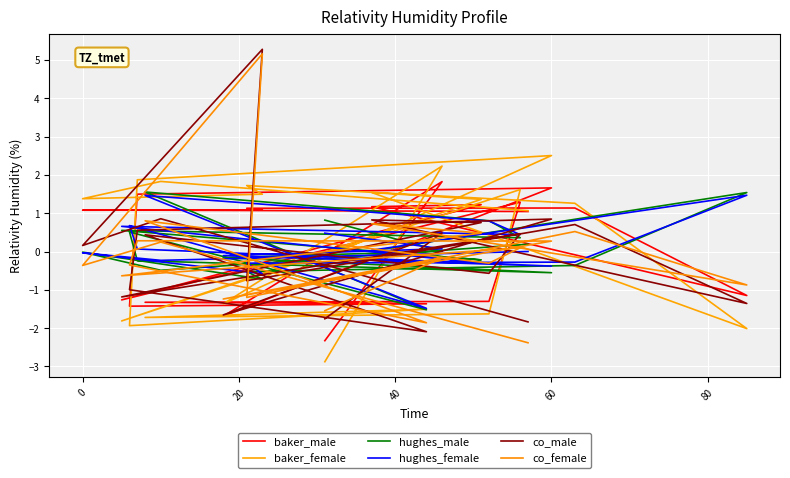

Which series has the largest total across all categories?

baker_female